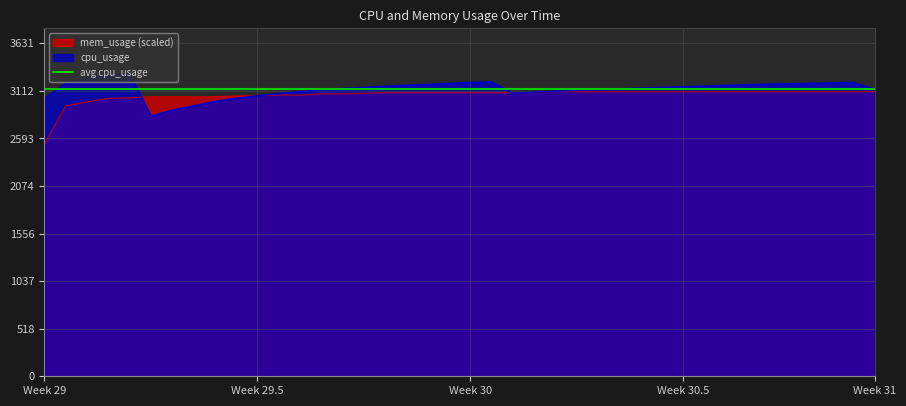

What is the difference between the maximum and minimum values in the cpu_usage series?

464.0